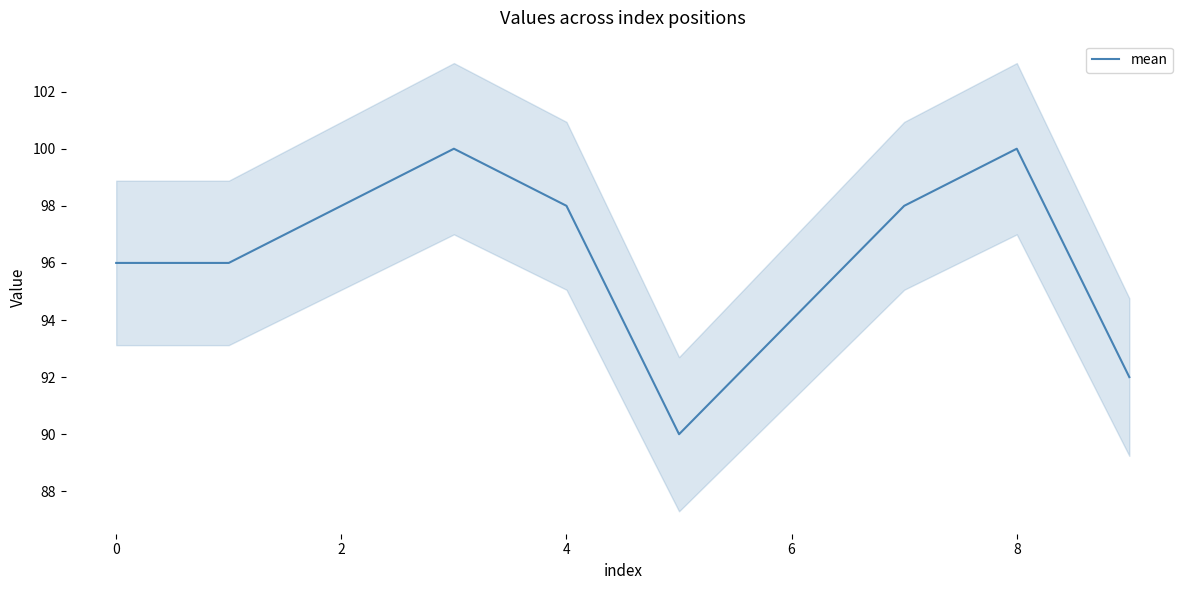

What is the minimum value for mean?

90